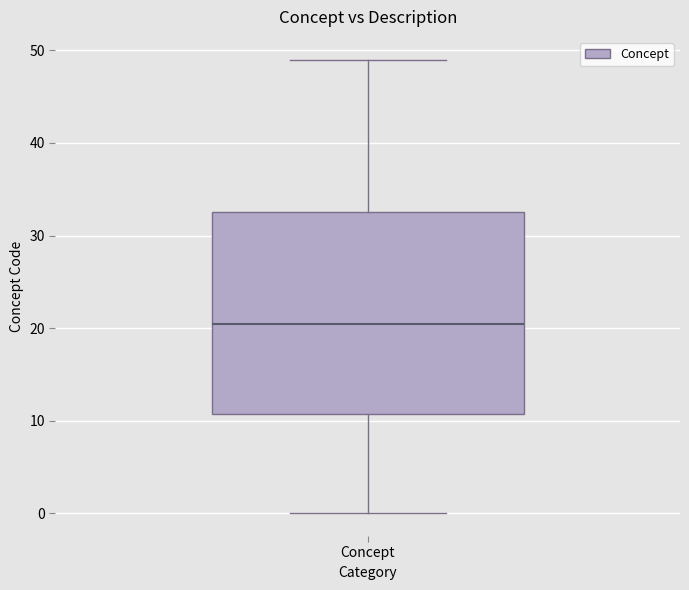

Read this box plot against the y-axis: the position of the median line, the range covered by the box, and the ends of both whiskers. The values are not printed on the chart, so give them approximately, as read against the axis.

median 21, box 11 to 33, whiskers 0 to 49